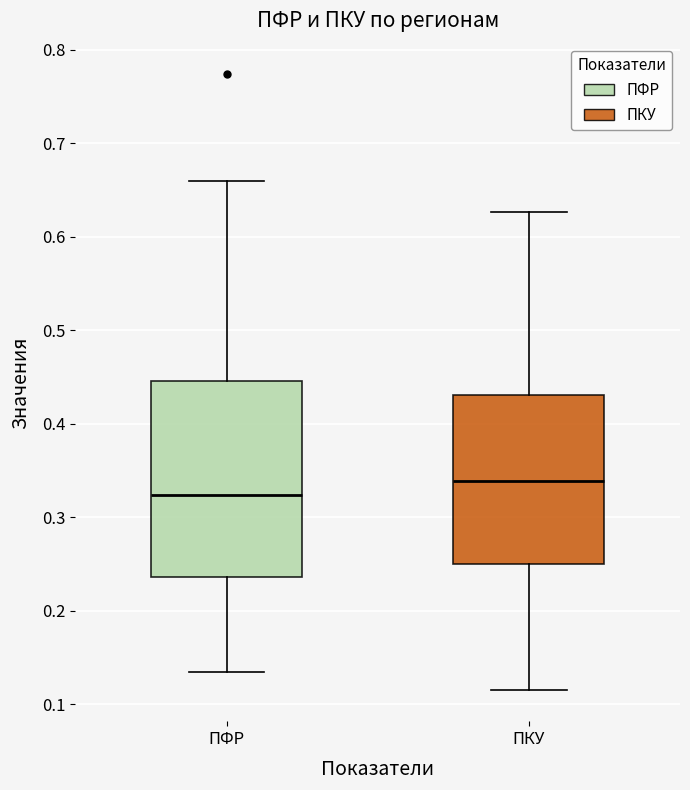

Which box has the highest median line?

ПКУ